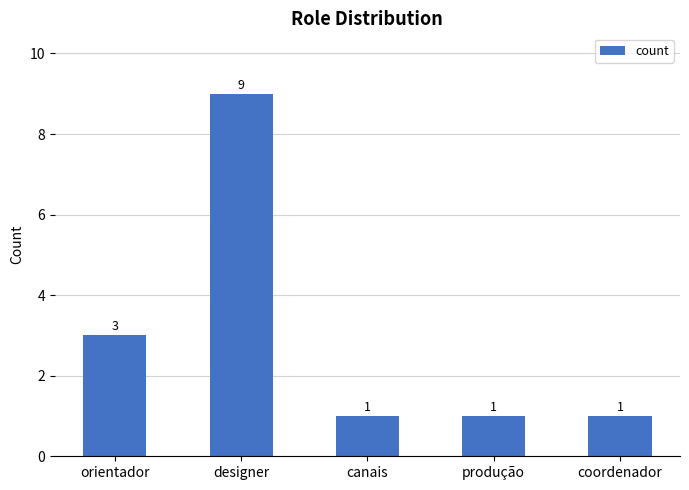

Between canais and designer, which is larger?

designer